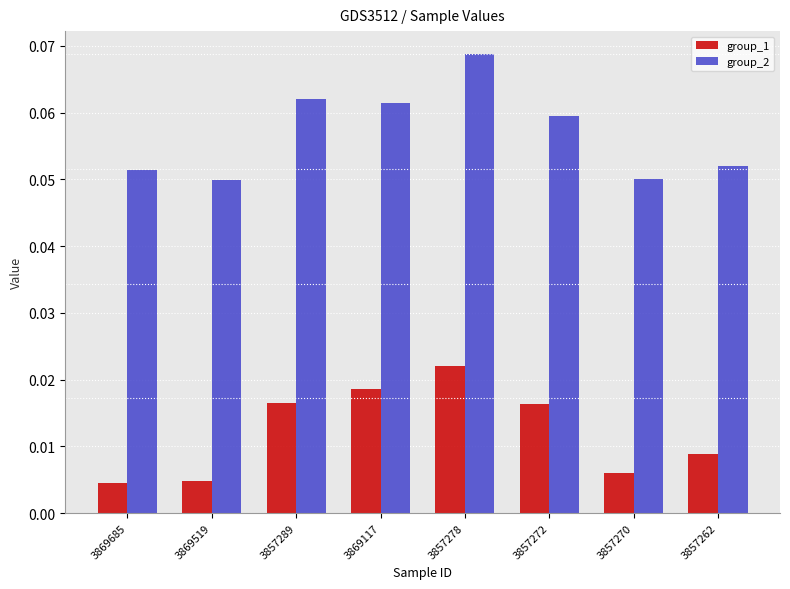

How many series are shown in this chart?

2